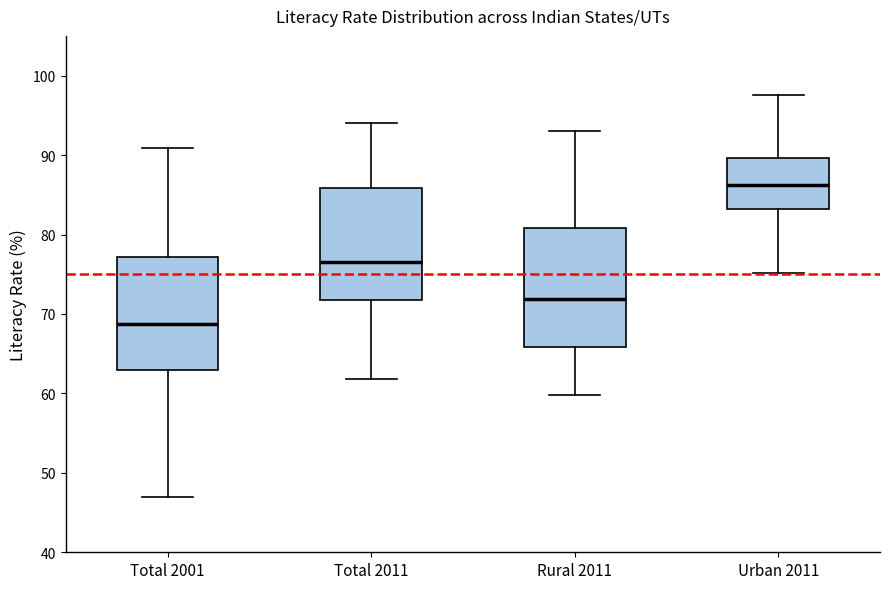

Reading left to right, read every box against the y-axis: the position of its median line, the range the box covers, and the ends of its whiskers. The values are not printed on the chart, so give them approximately, as read against the axis.

Total 2001: median 69, box 63 to 77, whiskers 47 to 91
Total 2011: median 77, box 72 to 86, whiskers 62 to 94
Rural 2011: median 72, box 66 to 81, whiskers 60 to 93
Urban 2011: median 86, box 83 to 90, whiskers 75 to 98